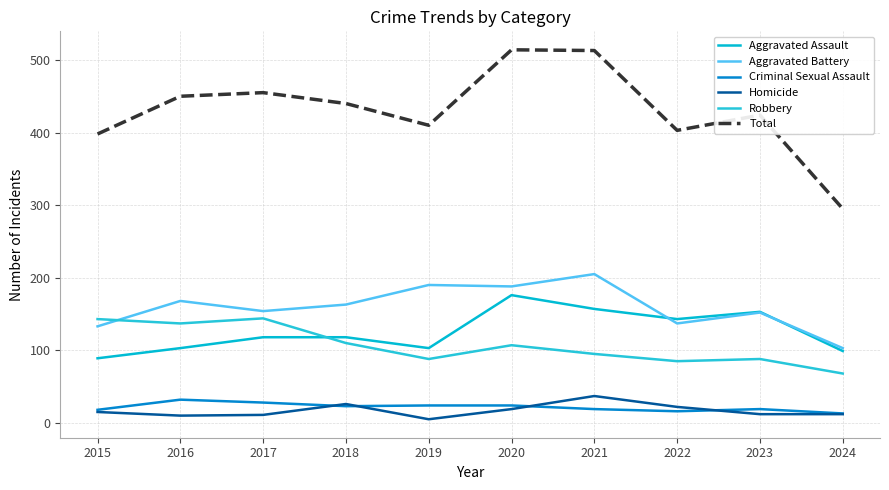

True or false: Aggravated Assault and Criminal Sexual Assault intersect in this chart.

False